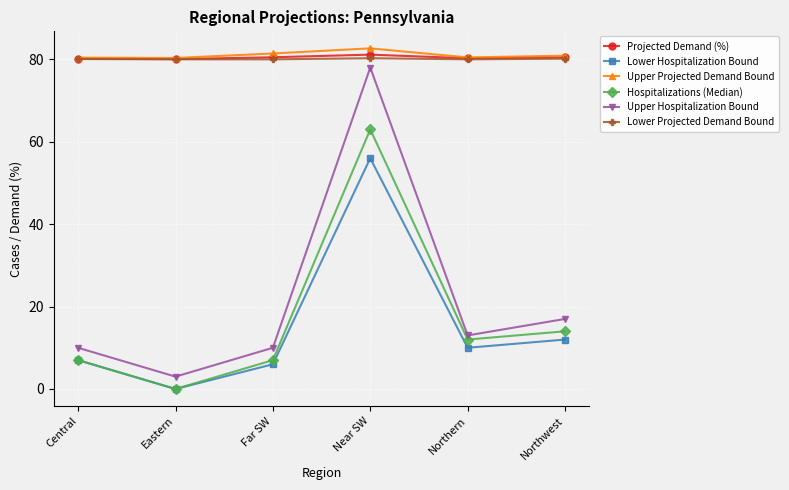

The Upper Projected Demand Bound series shows 81.4 at Far SW. True or false?

True